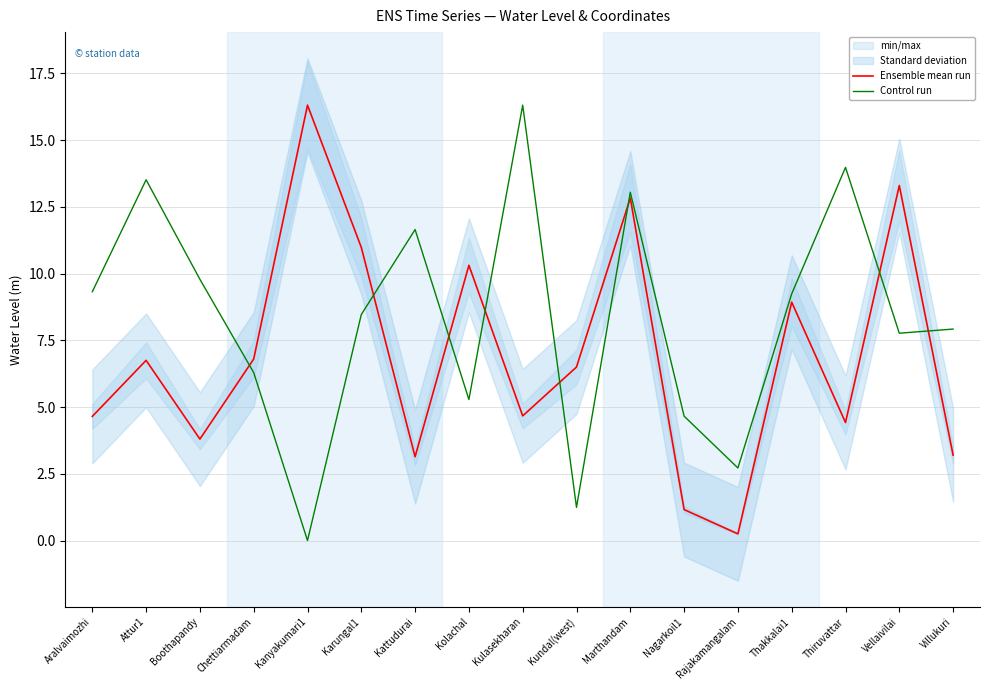

How many interior local valleys does the Ensemble mean run series have?

5